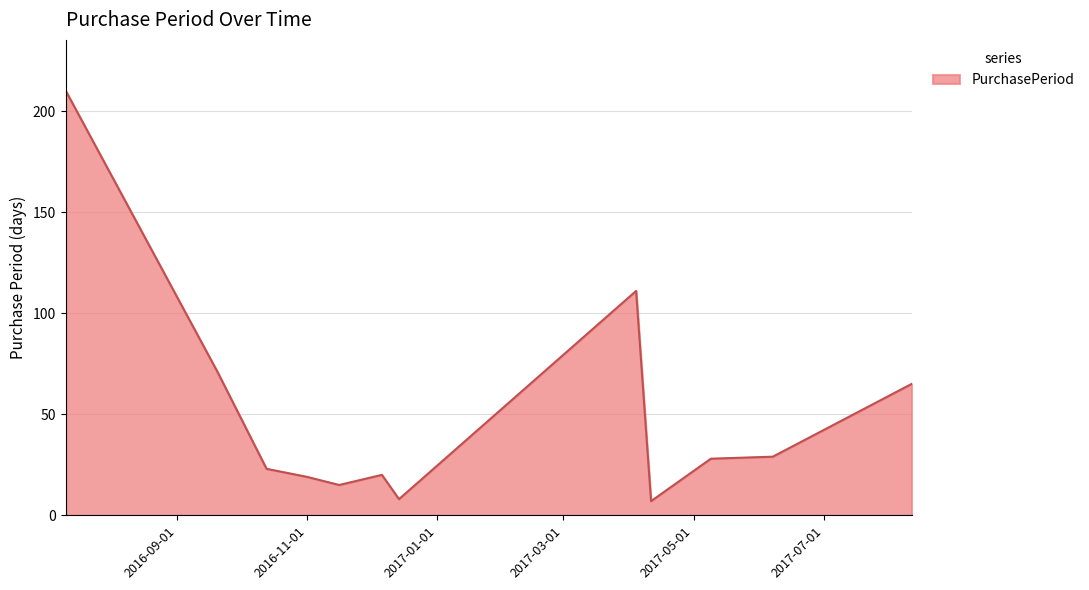

Reading left to right, what are all the values shown in this chart?

210	71	23	19	15	20	8	111	7	28	29	65